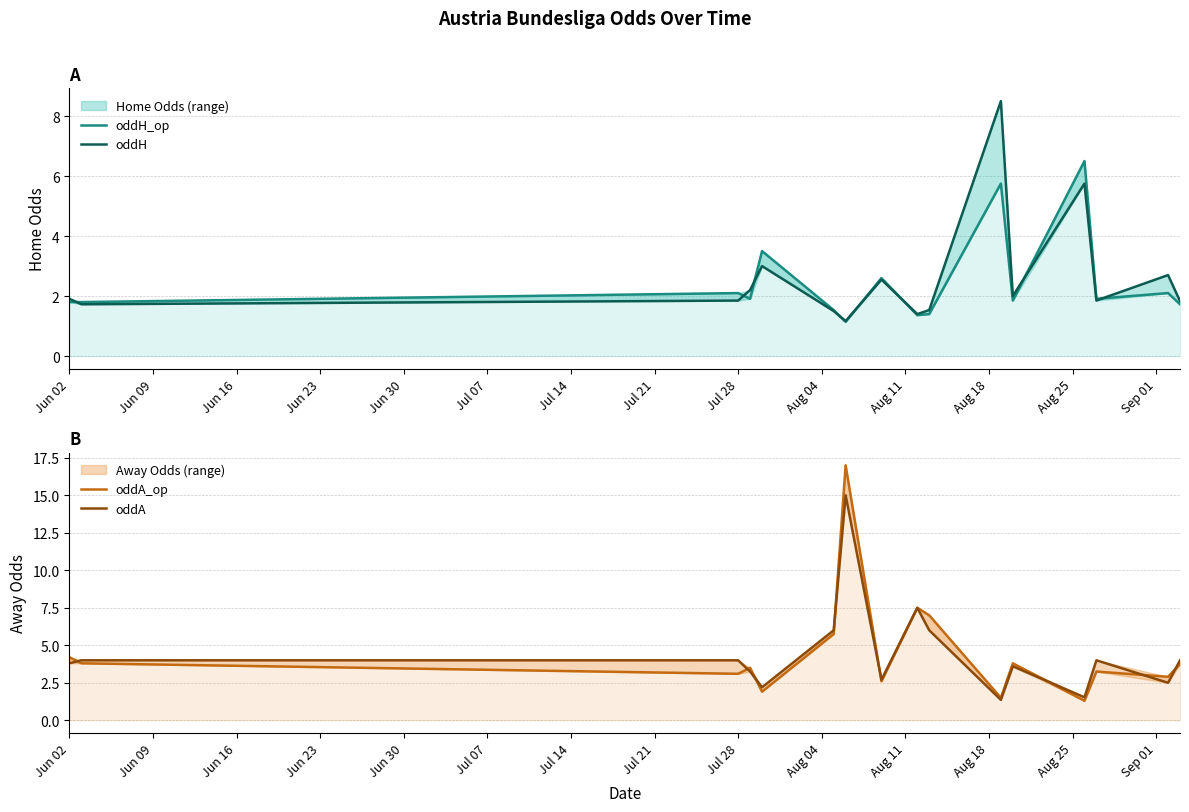

How many interior local peaks does the oddH_op series have?

6